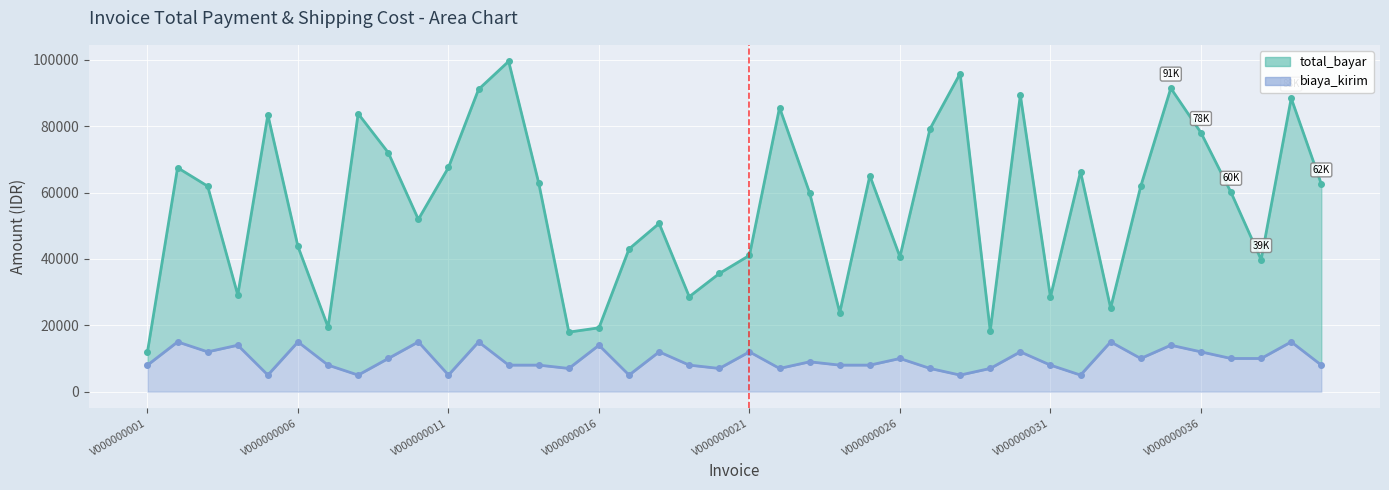

What is the difference between the highest and lowest values at 14?

10941